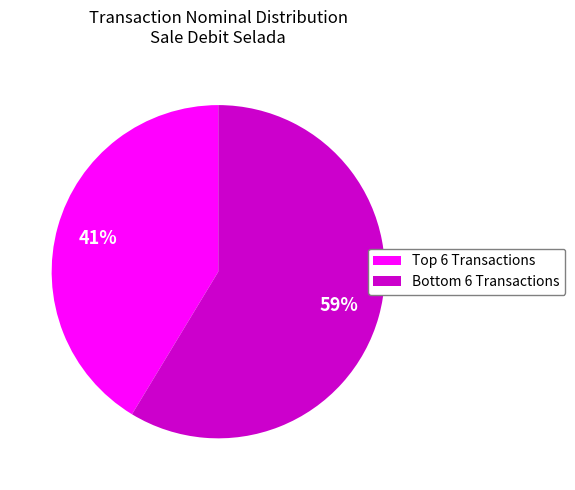

Is there a majority slice in this chart?

Yes